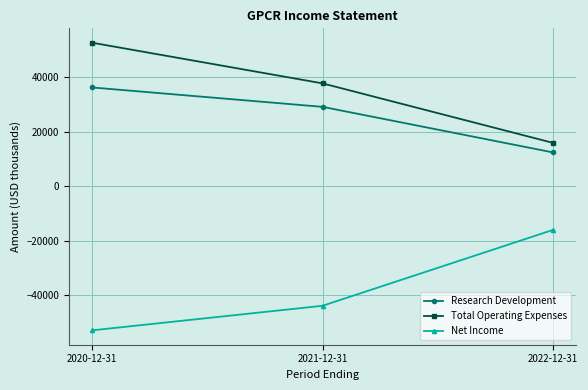

What is the spread (max minus min) of values at 2020-12-31?

105400